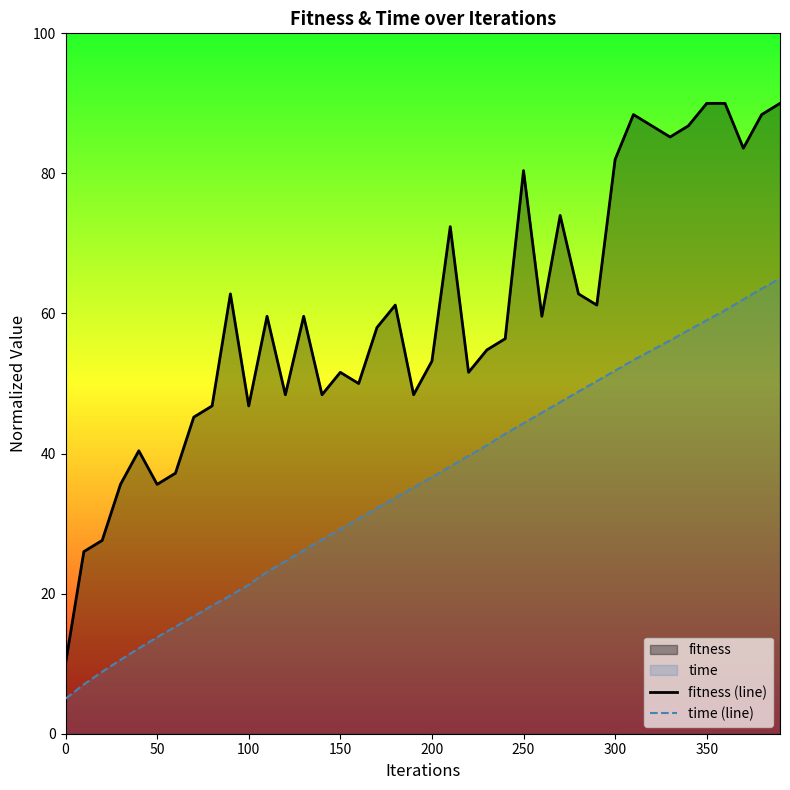

Reading right to left, extract all data points from this chart.

fitness (line): 90.0	88.4	83.6	90.0	90.0	86.8	85.2	86.8	88.4	82.0	61.2	62.8	74.0	59.6	80.4	56.4	54.8	51.6	72.4	53.2	48.4	61.2	58.0	50.0	51.6	48.4	59.6	48.4	59.6	46.8	62.8	46.8	45.2	37.2	35.6	40.4	35.6	27.6	26.0	10.0
time (line): 65.0	63.5	62.0	60.5	59.0	57.6	56.2	54.8	53.3	51.8	50.3	48.9	47.3	45.8	44.3	42.8	41.2	39.7	38.1	36.6	35.2	33.7	32.2	30.7	29.2	27.7	26.2	24.6	23.1	21.3	19.7	18.3	16.8	15.3	13.8	12.2	10.5	8.8	7.0	5.0